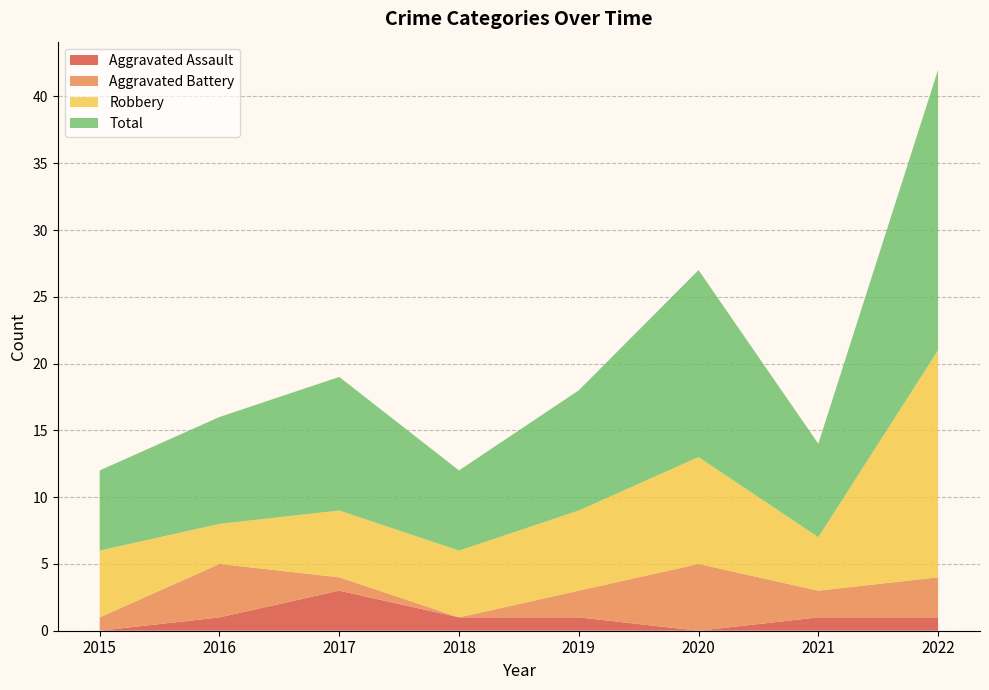

Reading left to right, transcribe all the data shown in this chart.

Aggravated Assault: 0	1	3	1	1	0	1	1
Aggravated Battery: 1	4	1	0	2	5	2	3
Robbery: 5	3	5	5	6	8	4	17
Total: 6	8	10	6	9	14	7	21